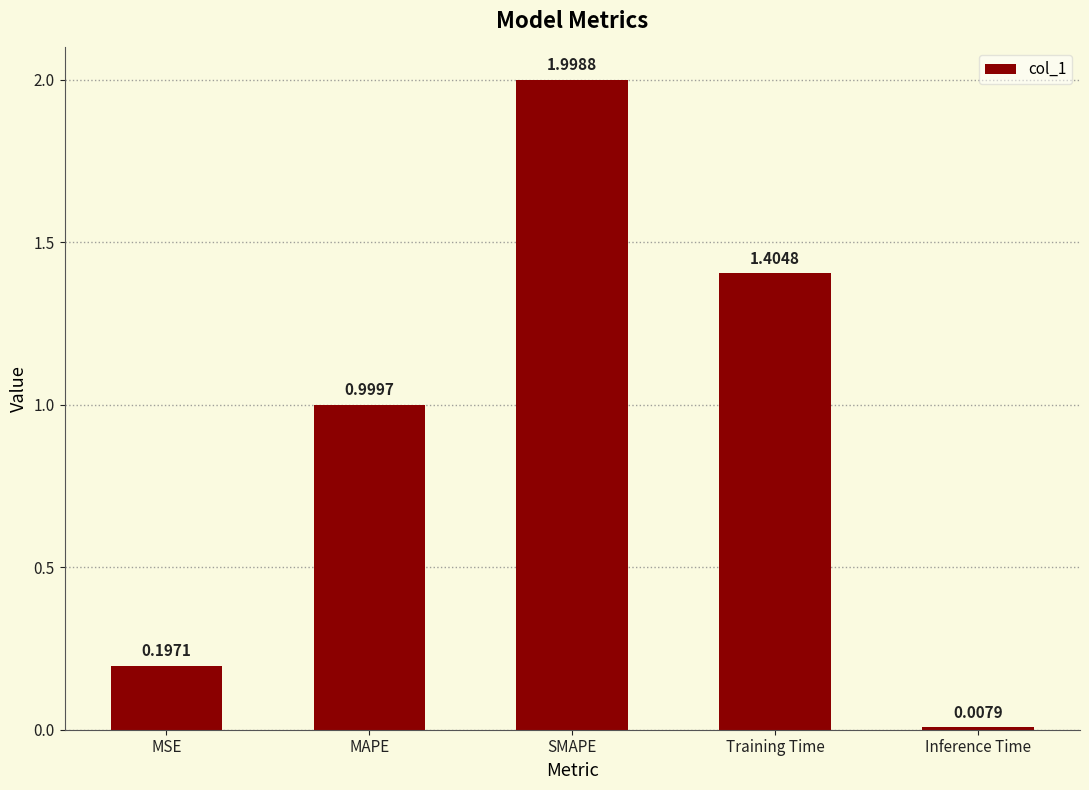

At which label is the value closest to 1?

MAPE